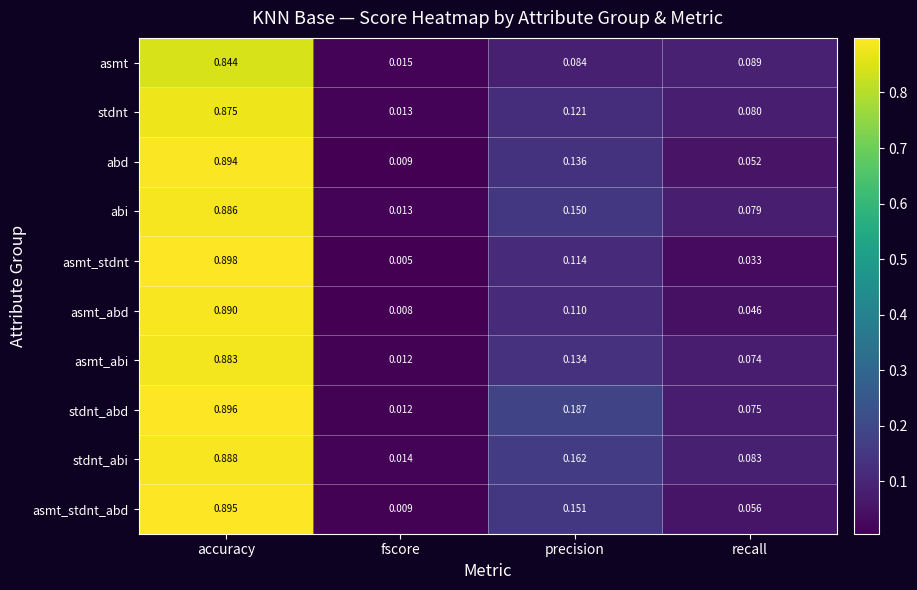

At which category does the chart reach its peak across all series?

accuracy